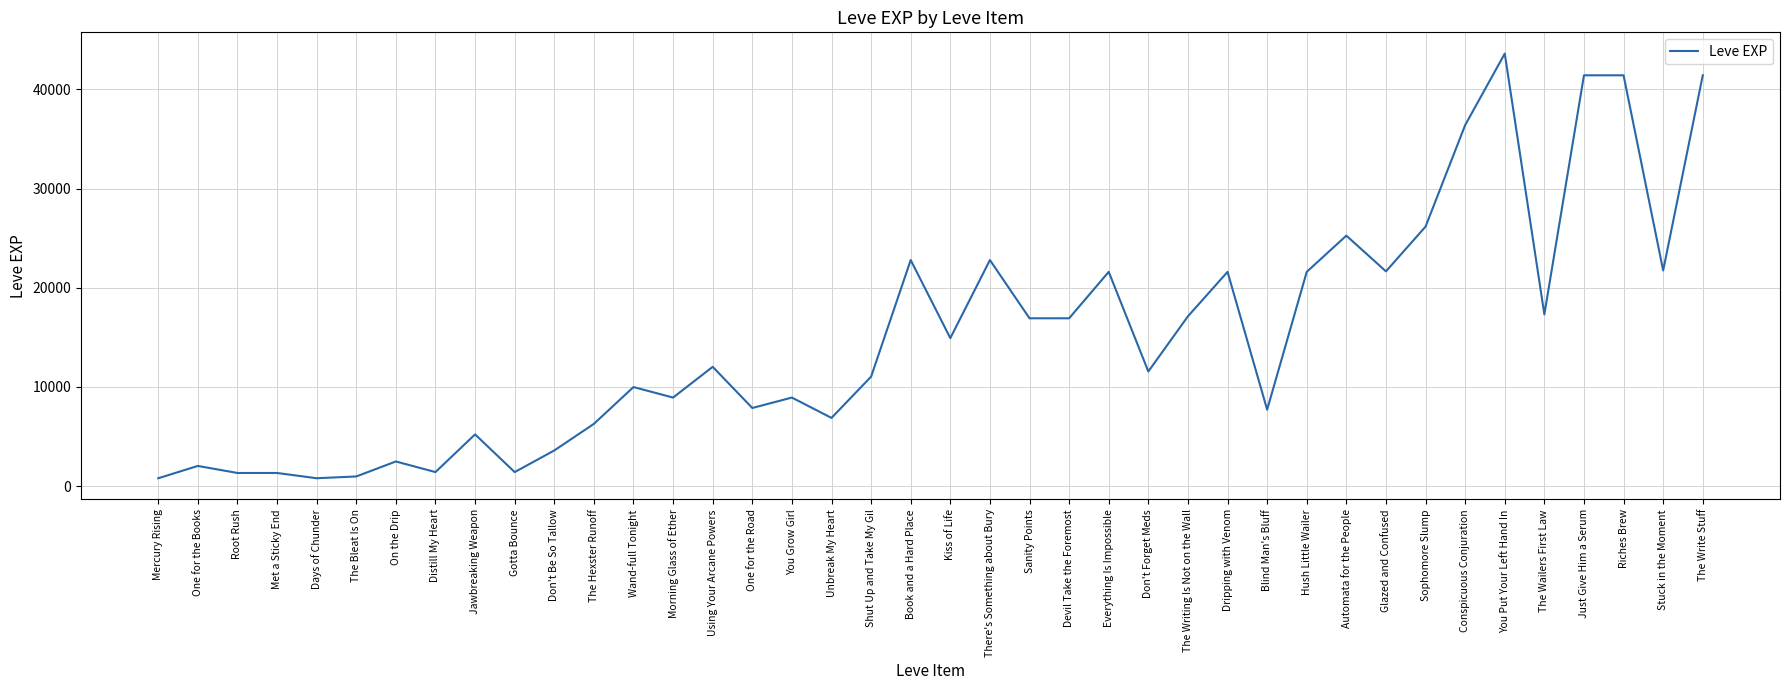

The chart shows a value of 7880 at One for the Road. True or false?

True